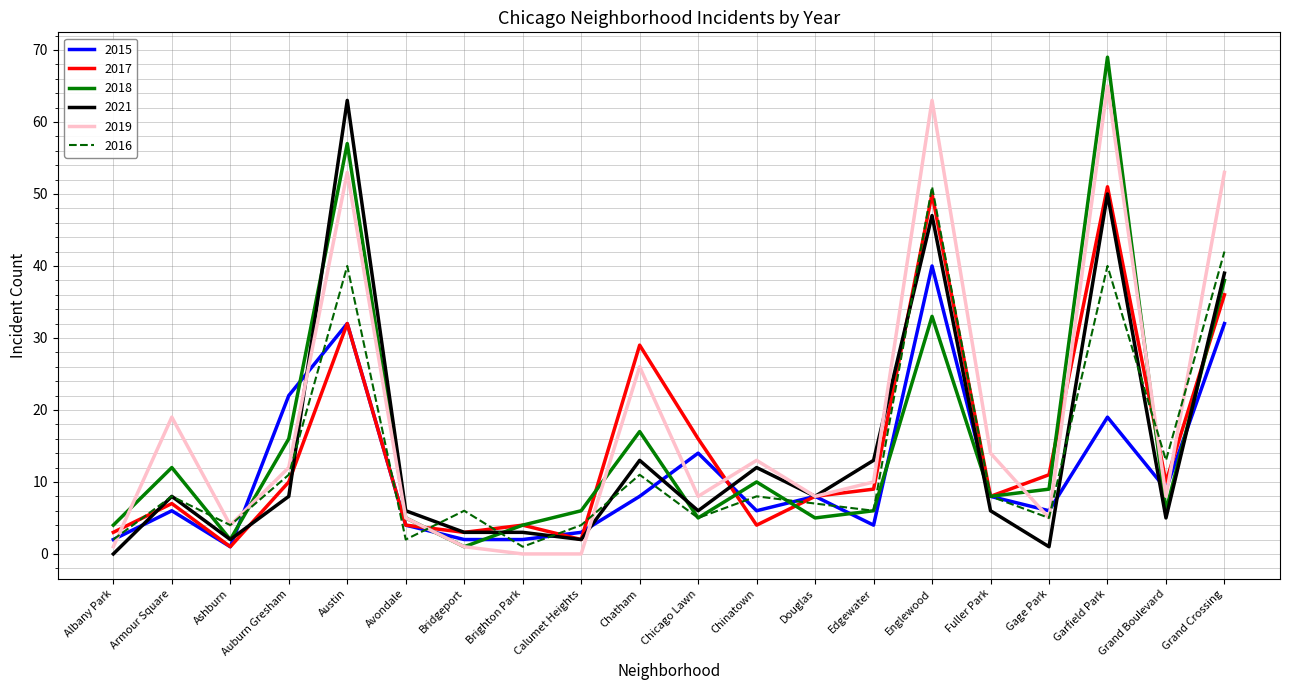

What is the difference between the maximum and minimum values in the 2021 series?

63